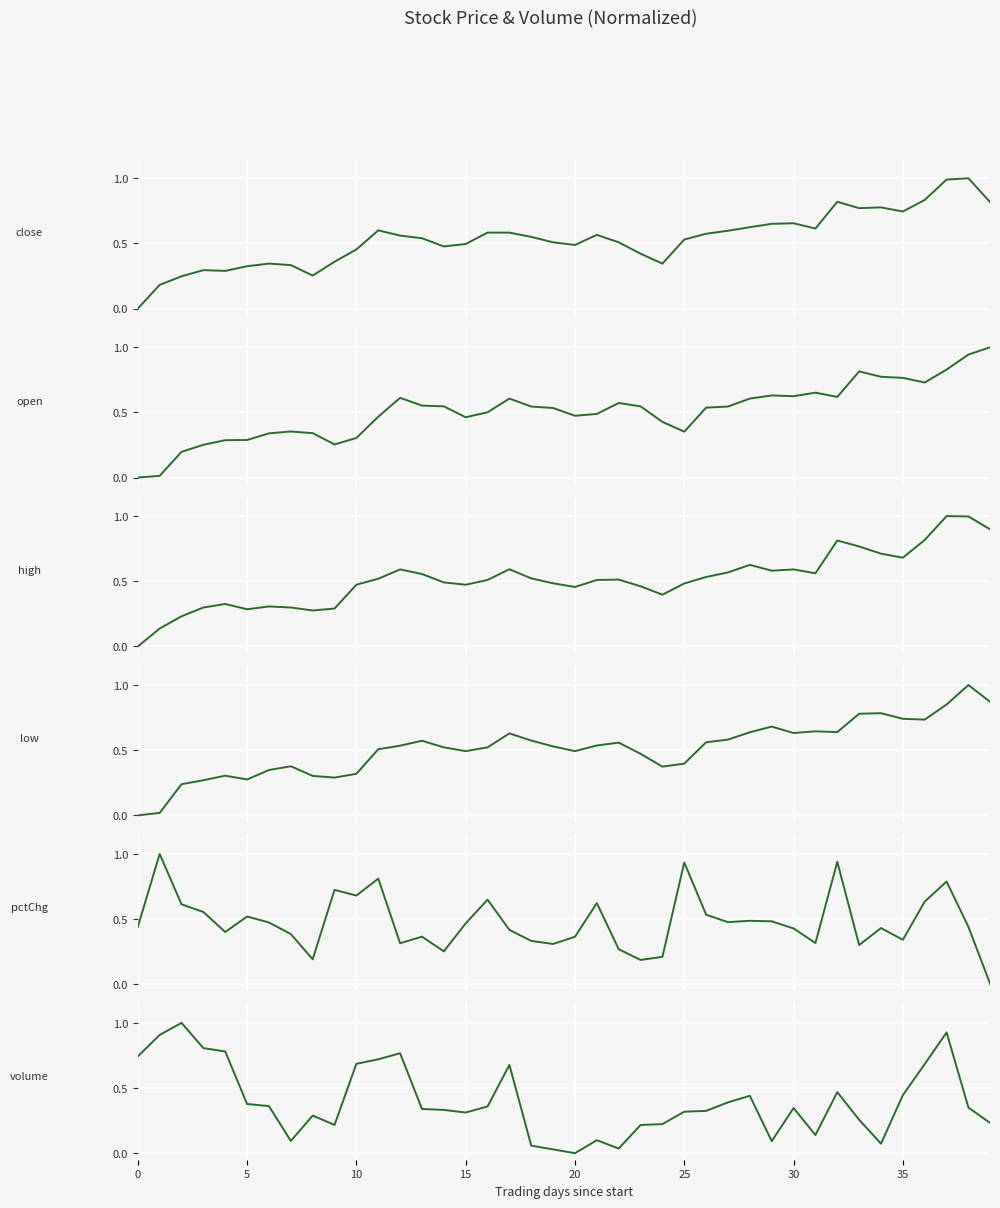

True or false: low and close cross at least once.

True